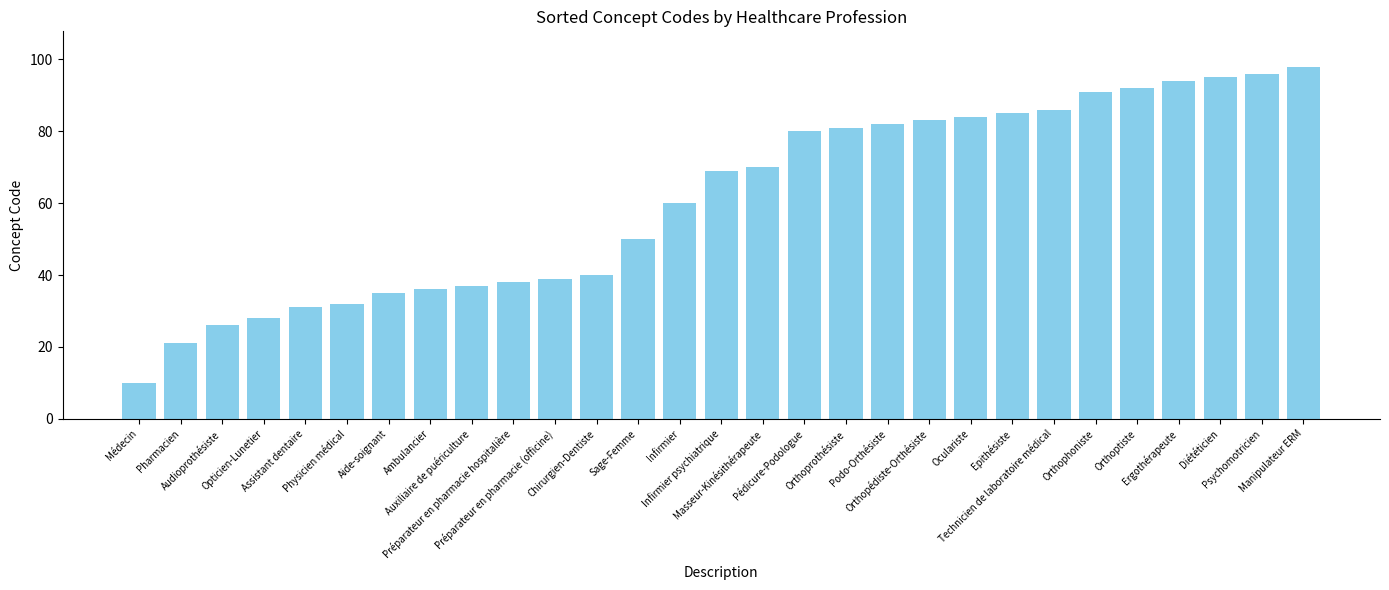

What is the average value?

61